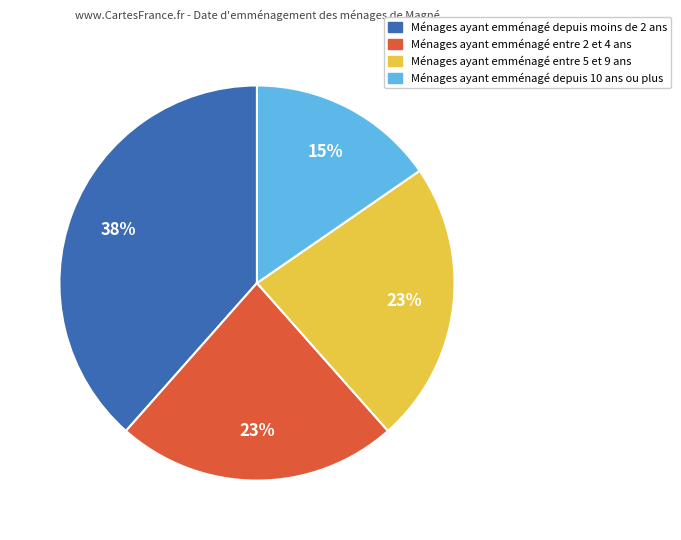

What is the ratio of the value at Ménages ayant emménagé entre 2 et 4 ans to the value at Ménages ayant emménagé depuis moins de 2 ans?

0.6